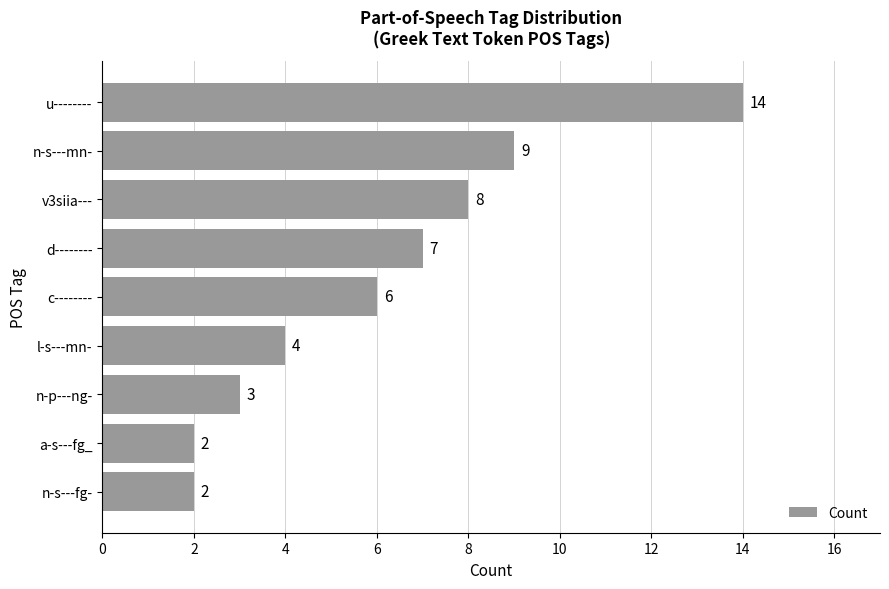

Is it true that the value at n-s---fg- is 2?

True